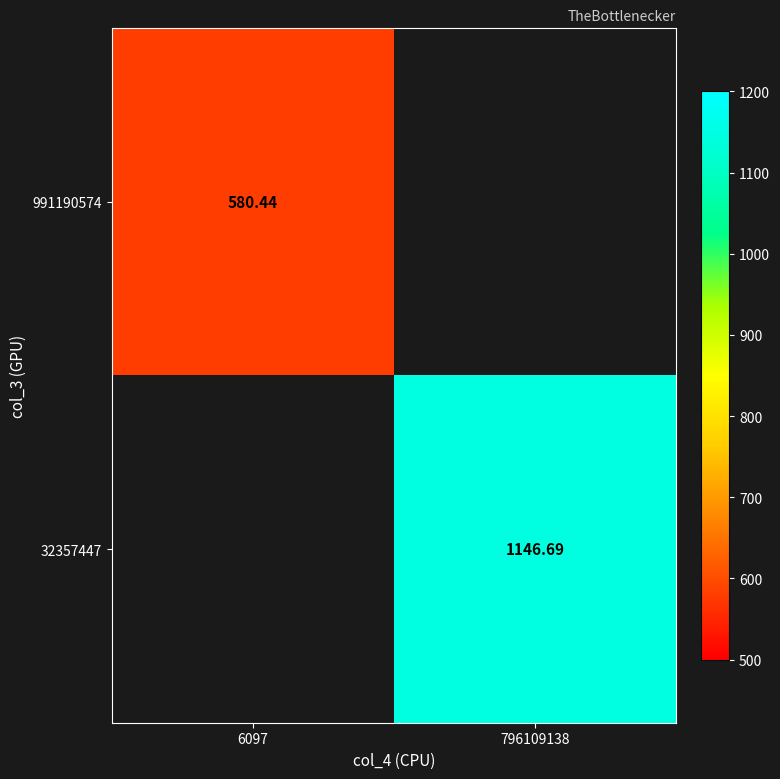

Is the value of 991190574 at 6097 greater than the value of 32357447 at 796109138?

No